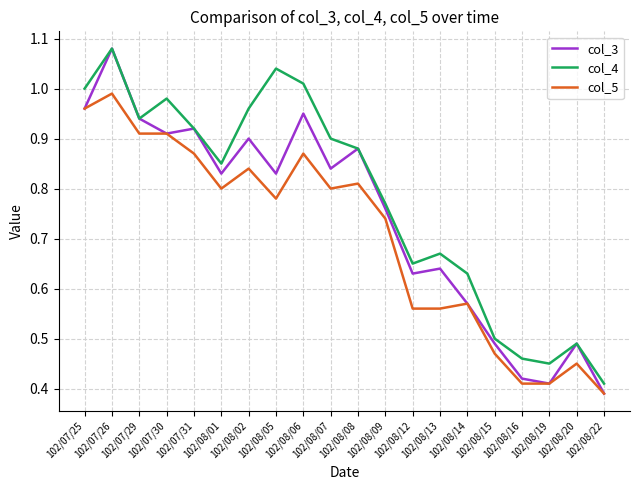

True or false: col_4 and col_5 cross at least once.

False